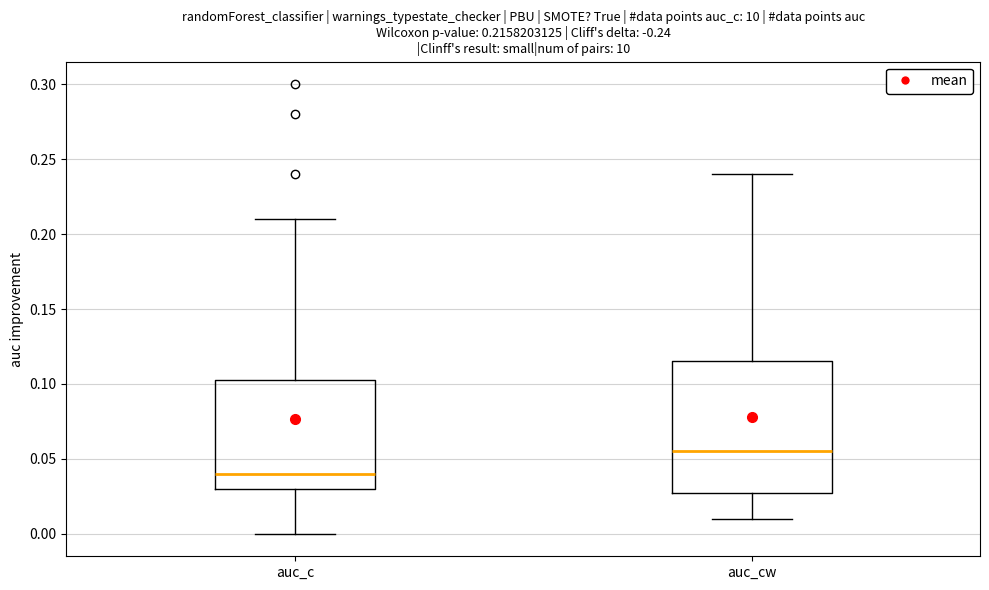

Comparing the boxes themselves (not the whiskers), which one is the tallest?

auc_cw